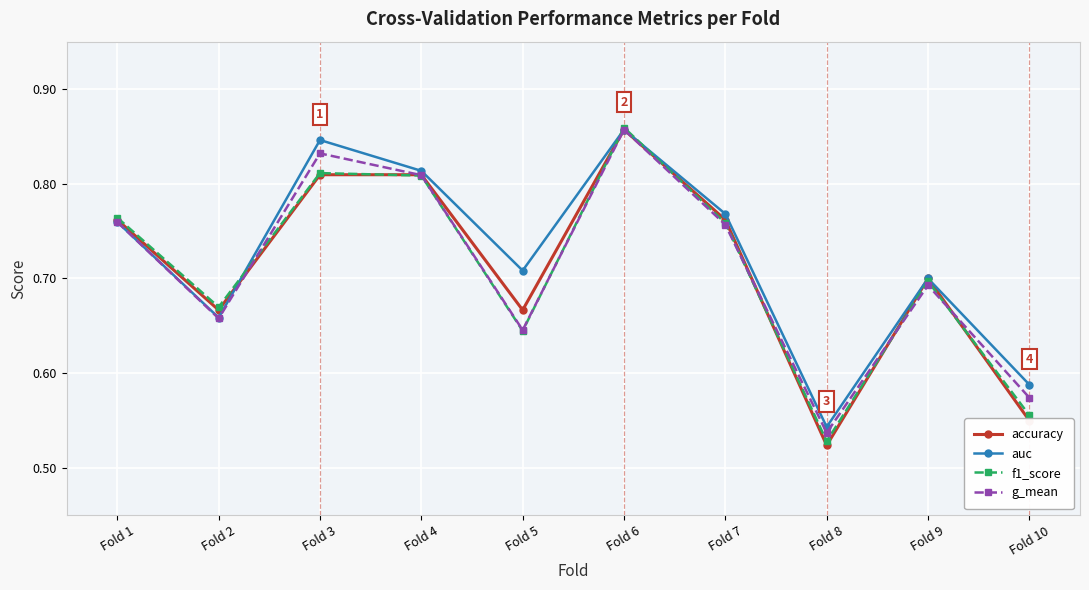

Between Fold 3 and Fold 4, which series saw the biggest shift?

auc